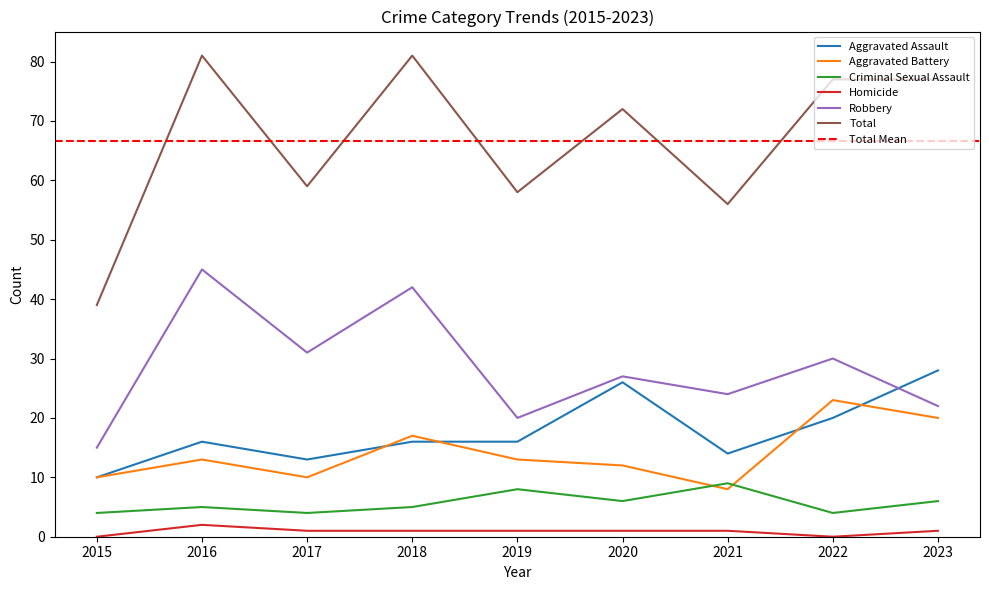

How many lines are shown in the chart?

6